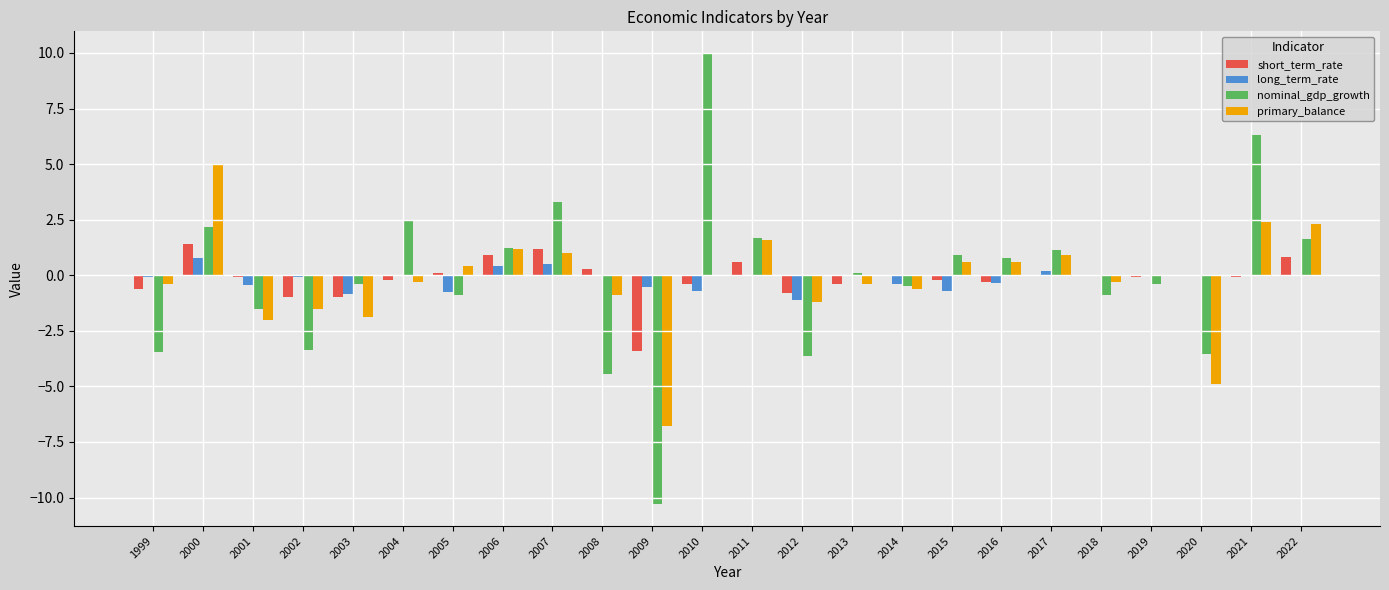

The value of nominal_gdp_growth at 2013 is 0.1. True or false?

True